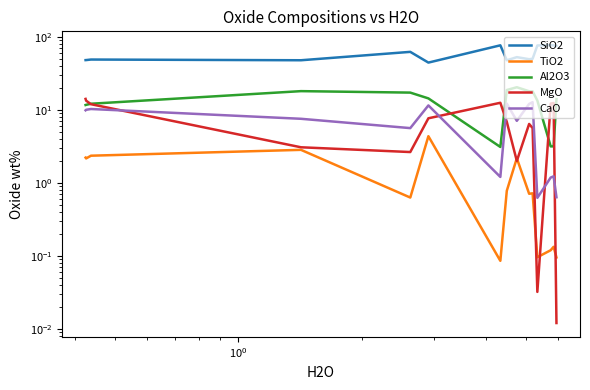

Does the chart display data point markers on the line(s)?

No